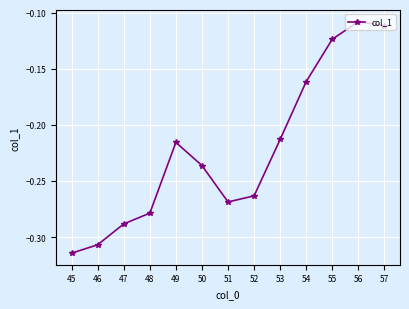

Does the chart have visible grid lines?

Yes